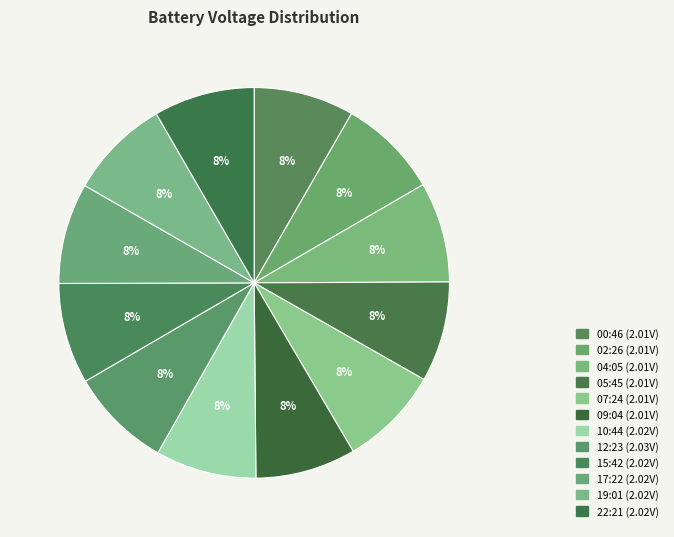

Rank the categories by value from lowest to highest.

00:46, 02:26, 04:05, 05:45, 07:24, 09:04, 10:44, 15:42, 17:22, 19:01, 22:21, 12:23